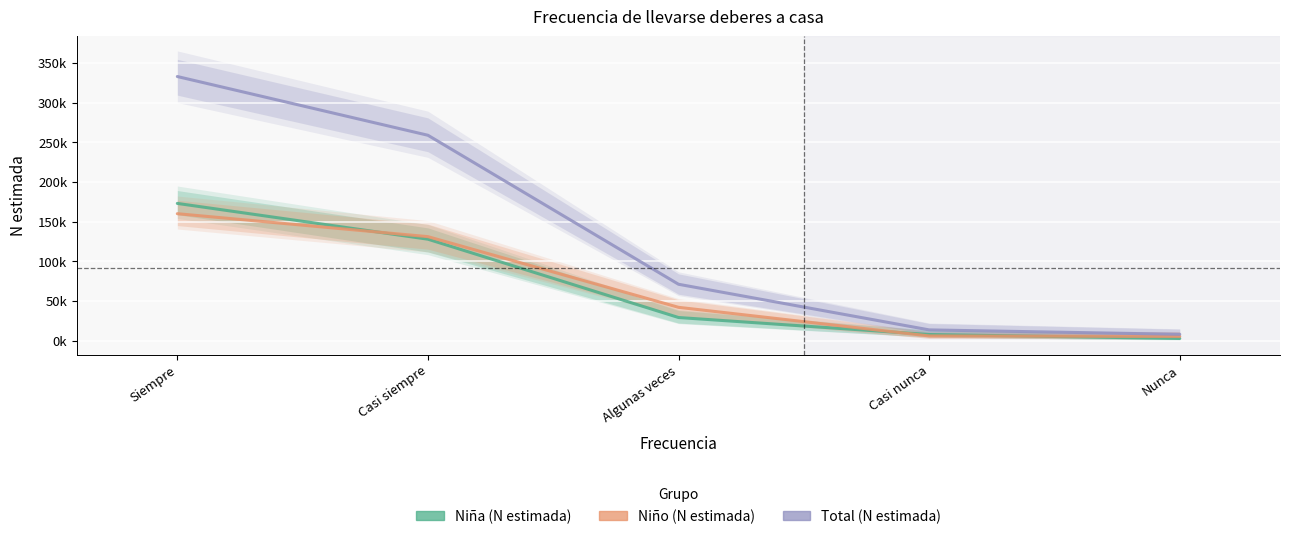

How many series are shown in this chart?

3